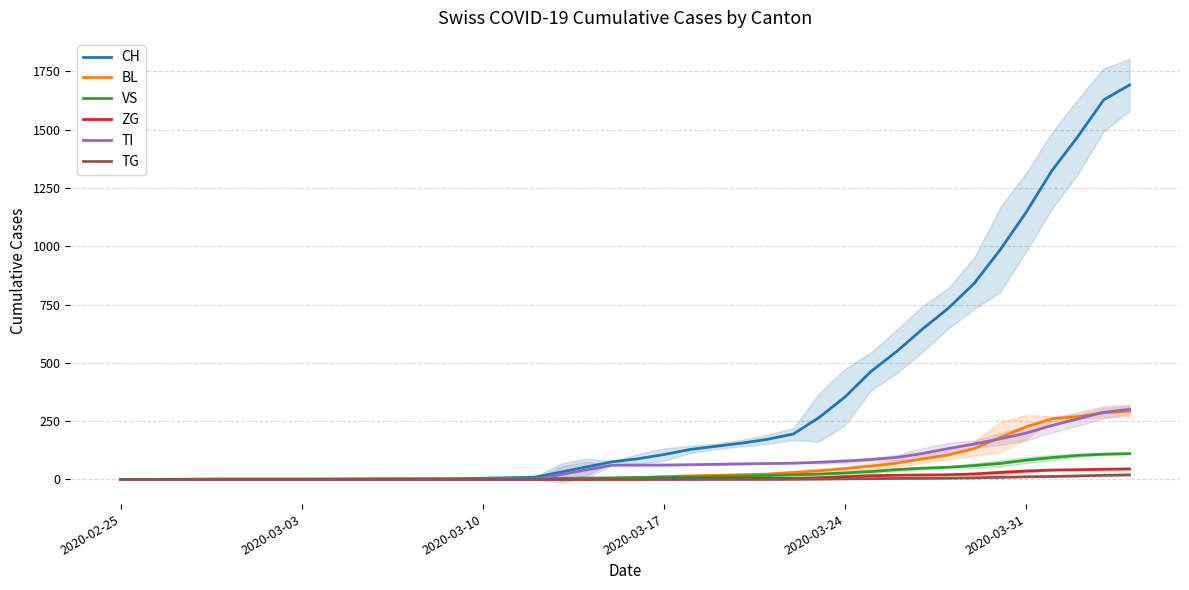

Reading left to right, transcribe all the data shown in this chart.

CH: 0.0	0.0	0.0	0.0	0.0	0.0	0.0	0.0	0.7	1.3	2.0	2.0	2.3	3.0	5.3	7.3	9.7	31.0	53.3	75.7	88.7	106.7	128.3	142.0	155.7	172.0	194.7	265.7	353.7	462.7	549.0	645.3	734.7	841.3	985.0	1145.3	1324.3	1470.0	1627.7	1691.5
BL: 0.0	0.0	0.0	0.0	0.0	0.0	0.0	0.0	0.0	0.0	0.0	0.0	0.3	1.0	1.7	2.0	2.0	2.0	3.0	4.0	7.7	11.3	15.3	17.7	20.3	23.0	29.7	37.0	46.3	57.3	70.0	88.3	105.0	132.7	180.3	225.3	260.3	269.0	286.0	293.0
VS: 0.0	0.0	0.7	1.3	2.0	2.0	2.0	2.0	2.0	2.0	2.0	2.0	2.0	2.0	2.3	2.7	3.7	4.7	5.7	6.7	8.3	10.0	11.3	12.7	14.7	17.0	20.0	22.7	28.0	33.7	42.0	48.0	52.3	59.3	68.7	82.7	93.7	103.0	108.3	110.5
ZG: 0.0	0.0	0.0	0.0	0.0	0.0	0.0	0.0	0.0	0.0	0.0	0.0	0.0	0.0	0.0	0.0	0.0	0.0	0.0	0.0	0.3	2.0	3.7	5.0	5.0	5.0	5.0	7.3	11.7	16.0	18.0	19.0	20.0	23.7	29.7	36.0	40.0	41.7	43.7	45.0
TI: 0.0	0.0	0.0	0.0	0.0	0.0	0.0	0.0	0.0	0.0	0.0	0.0	0.0	0.0	0.0	0.0	0.0	20.3	40.7	61.0	61.3	61.7	63.0	64.7	66.7	68.3	69.7	73.7	78.7	85.3	94.3	111.3	132.7	152.0	174.0	198.7	231.3	259.7	288.0	300.5
TG: 0.0	0.0	0.0	0.0	0.0	0.0	0.0	0.0	0.0	0.0	0.0	0.0	0.0	0.0	0.0	0.0	0.0	0.0	0.0	0.0	0.0	0.0	0.0	0.0	0.0	0.0	0.7	1.3	2.7	3.3	4.3	4.7	5.3	7.0	9.0	11.3	12.7	15.0	17.7	19.5